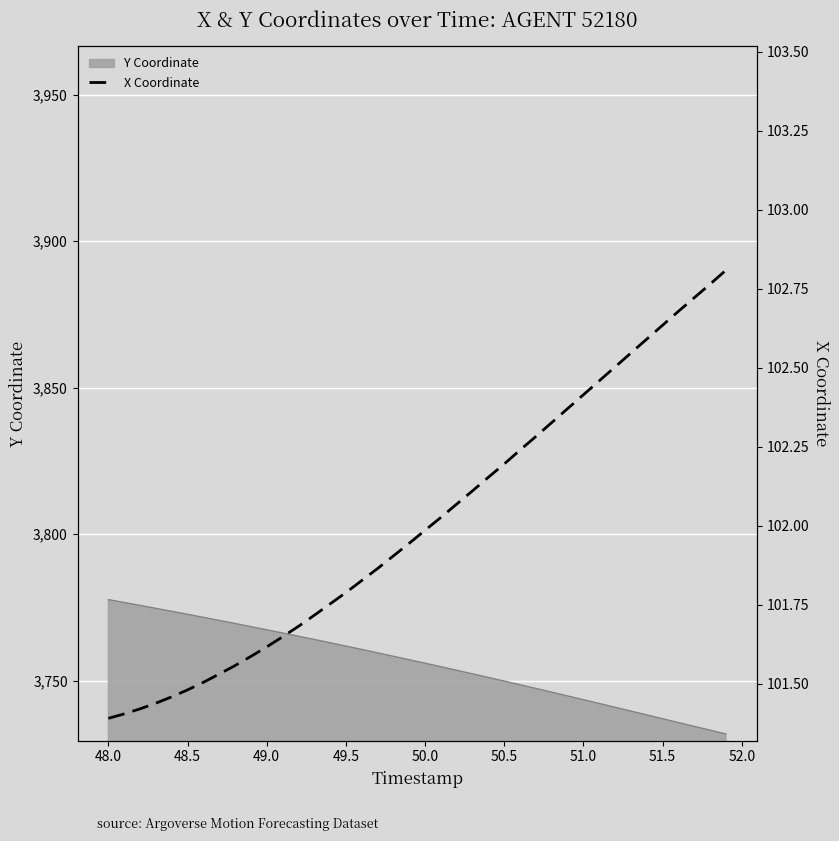

The Y Coordinate series shows 3767.4 at 49.0. True or false?

True